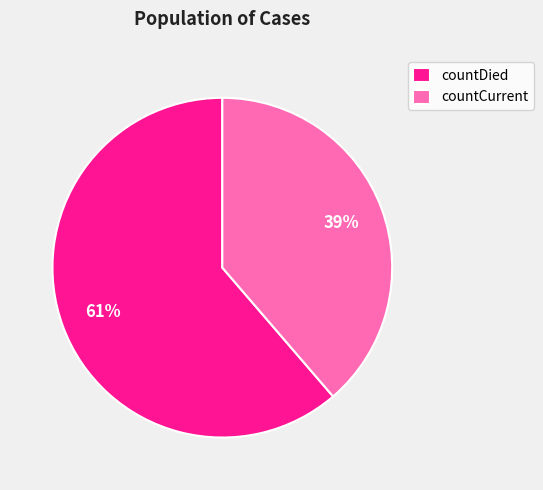

To the nearest percent, what percentage of the pie is countDied?

61%